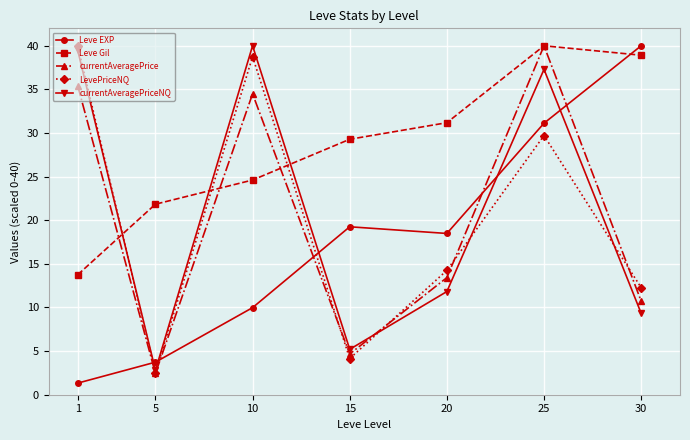

What is the sum of all currentAveragePrice values?

141.2